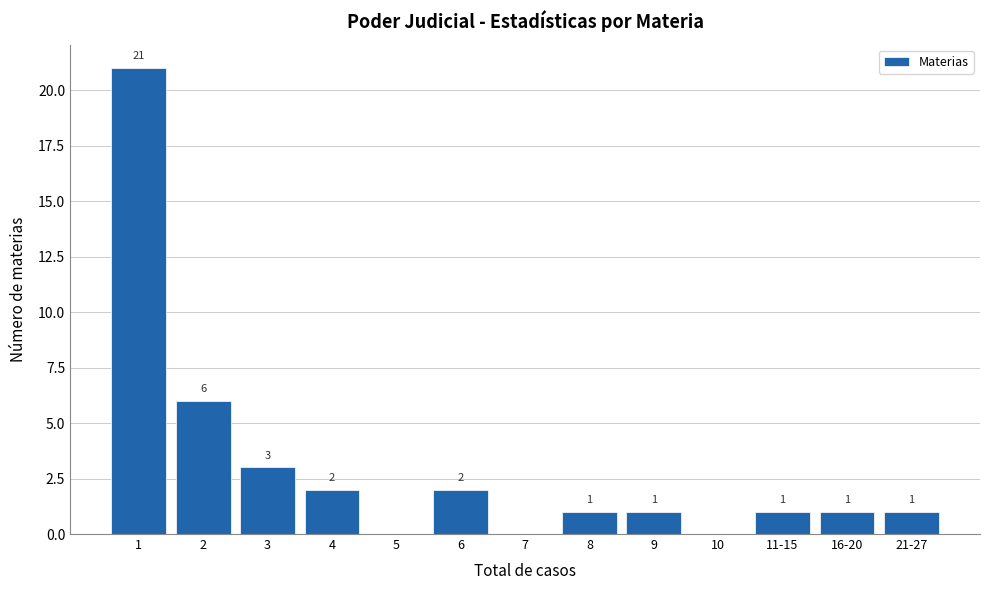

Reading left to right, transcribe all the data shown in this chart.

1=21	2=6	3=3	4=2	5=0	6=2	7=0	8=1	9=1	10=0	11-15=1	16-20=1	21-27=1